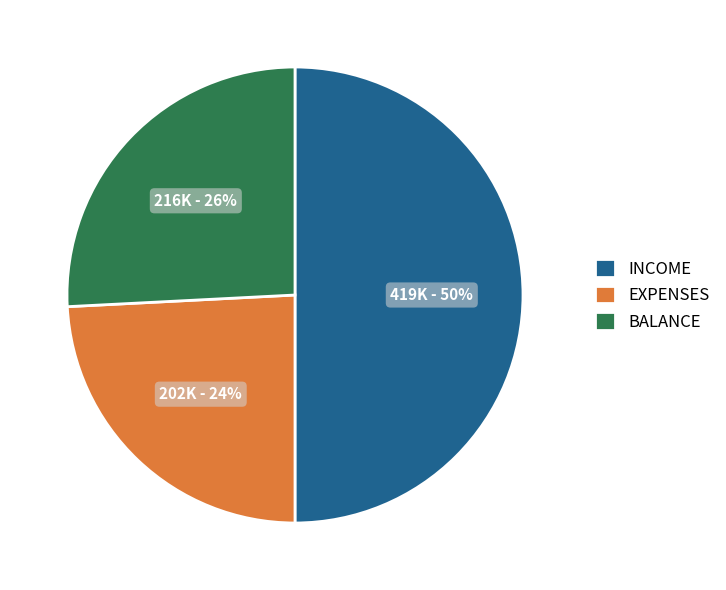

Does BALANCE represent more than half of the total?

No